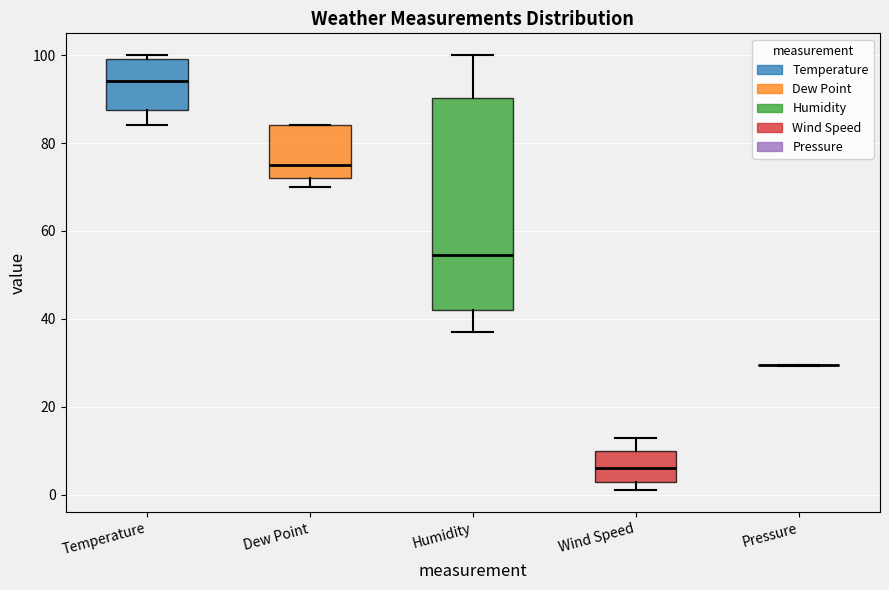

Reading left to right, transcribe this box plot: for each box, give where its median line is, the range the box spans, and where its two whiskers end, as read against the y-axis. The values are not printed on the chart, so give them approximately, as read against the axis.

Temperature: median 94, box 88 to 100, whiskers 84 to 100 (just above the box's upper edge)
Dew Point: median 76, box 72 to 84, whiskers 70 to 84
Humidity: median 54, box 42 to 90, whiskers 38 to 100
Wind Speed: median 6, box 4 to 10, whiskers 2 to 14
Pressure: box collapsed to a line at 30, whiskers 30 to 30